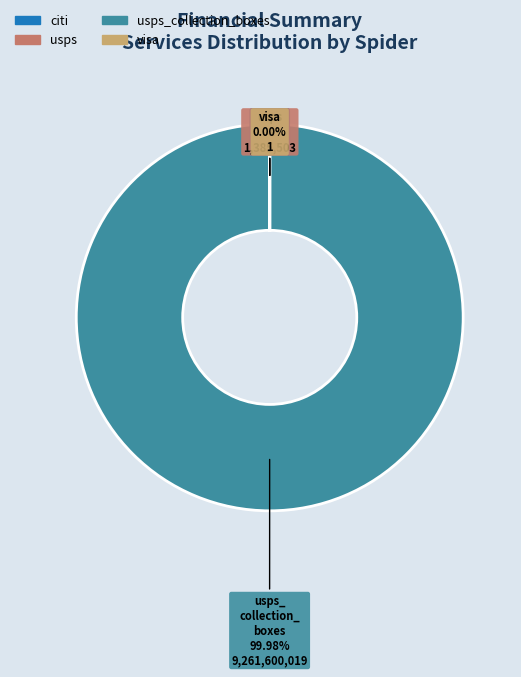

Is usps_collection_boxes the majority of the pie?

Yes